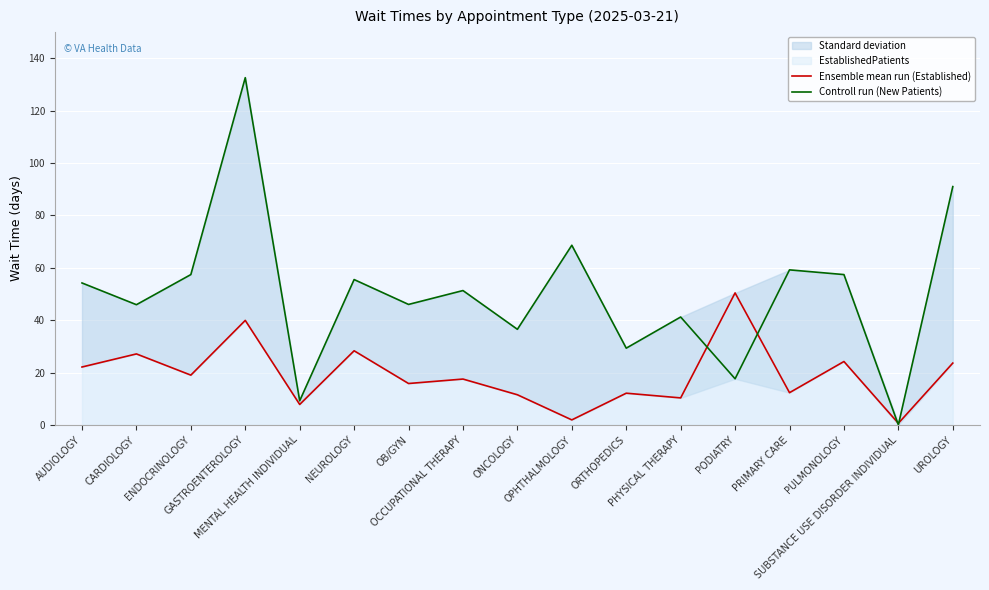

What is the minimum value for Ensemble mean run (Established)?

0.6